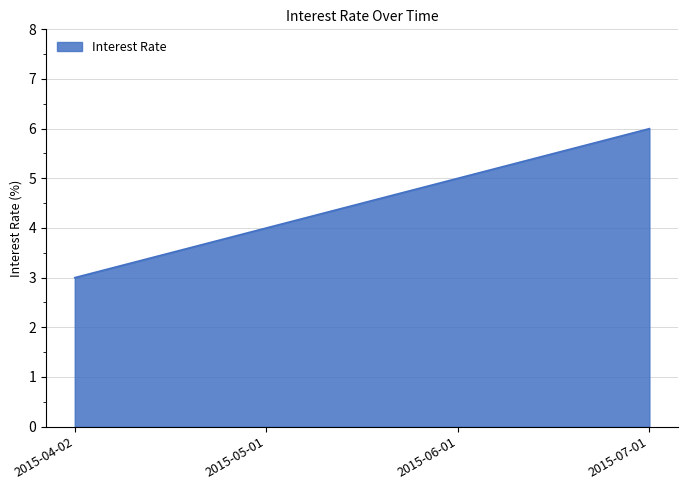

Rank the categories by value from highest to lowest.

2015-07-01, 2015-06-01, 2015-05-01, 2015-04-02